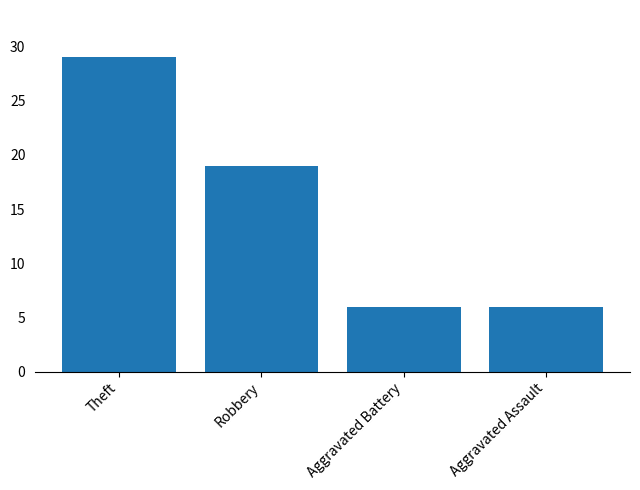

Are the bars grouped side by side (vs. stacked)?

No